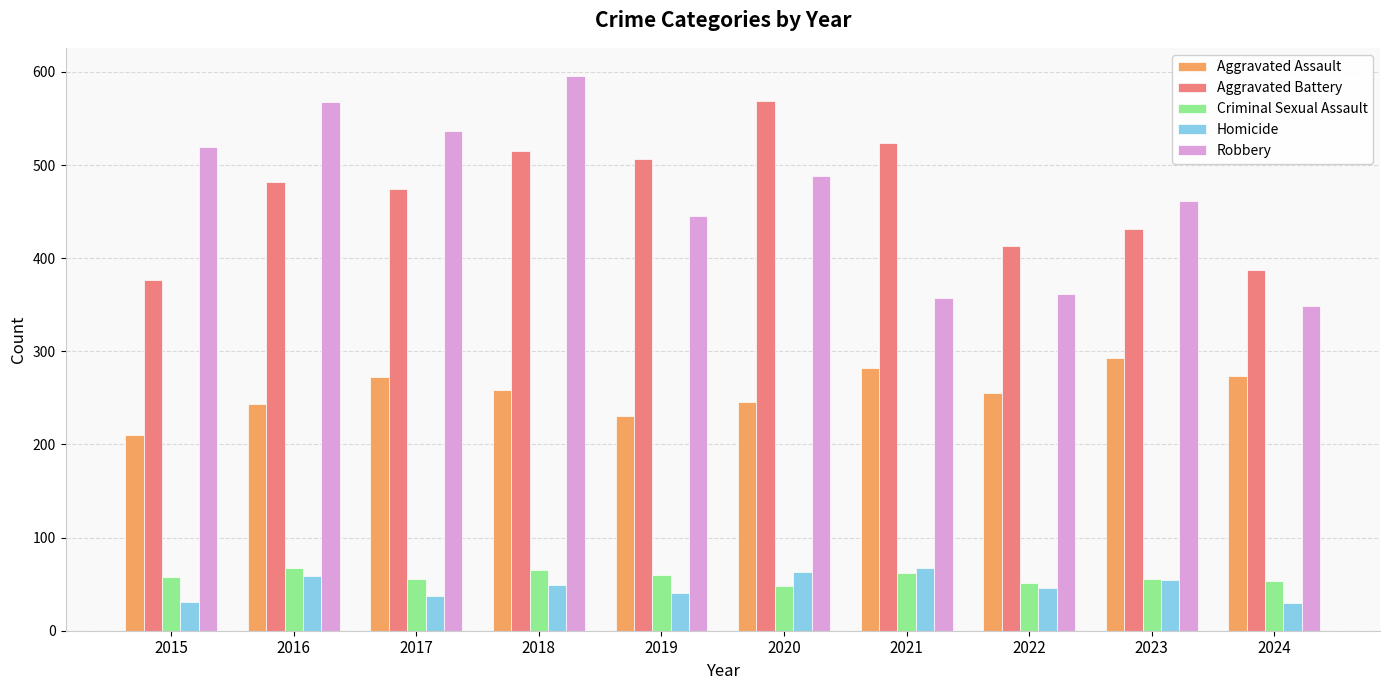

What is the highest value of the Robbery series?

596